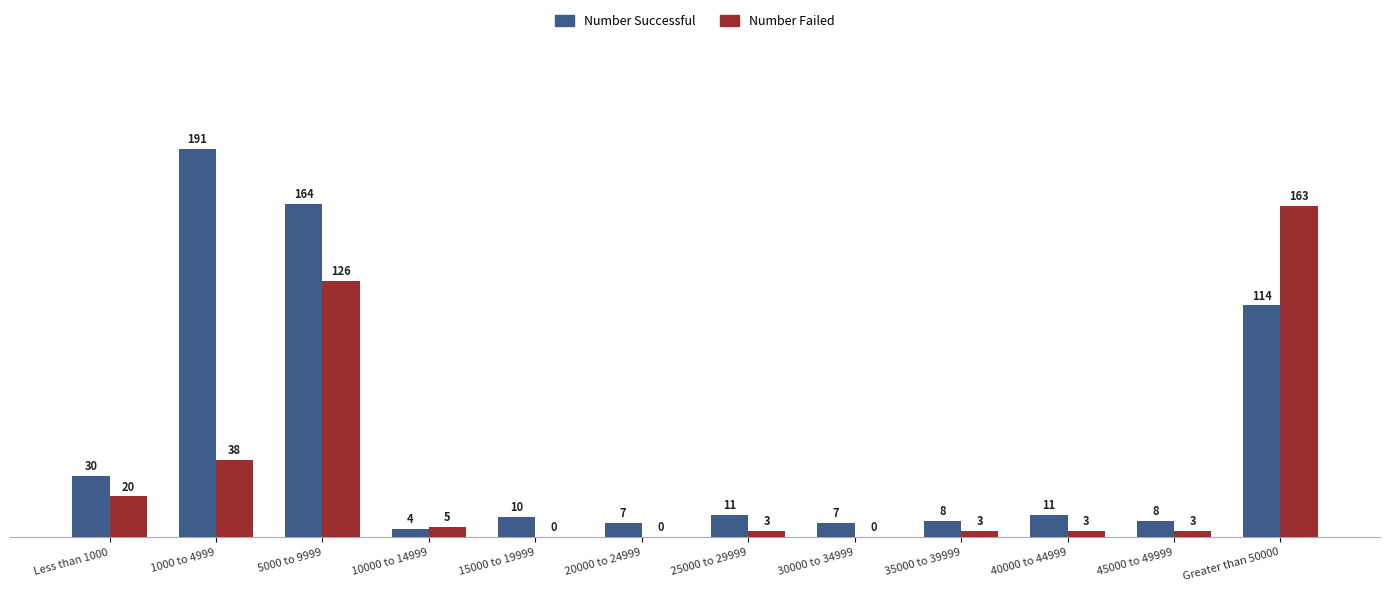

Which category has the highest value in the Number Successful series?

1000 to 4999